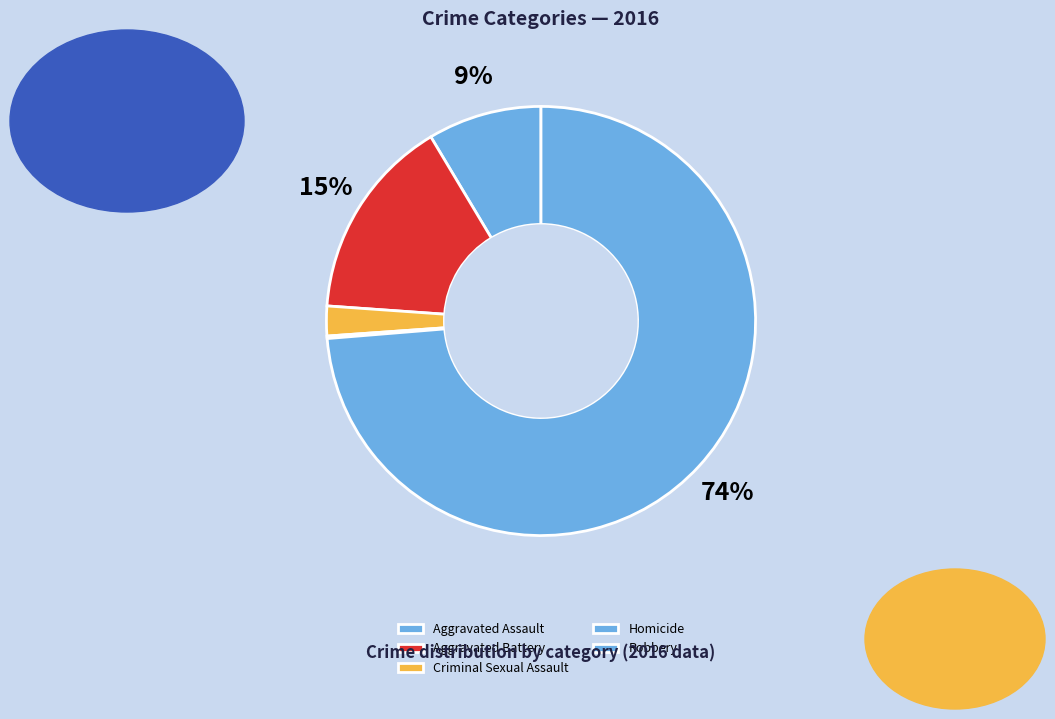

Rank the categories by value from highest to lowest.

Robbery, Aggravated Battery, Aggravated Assault, Criminal Sexual Assault, Homicide